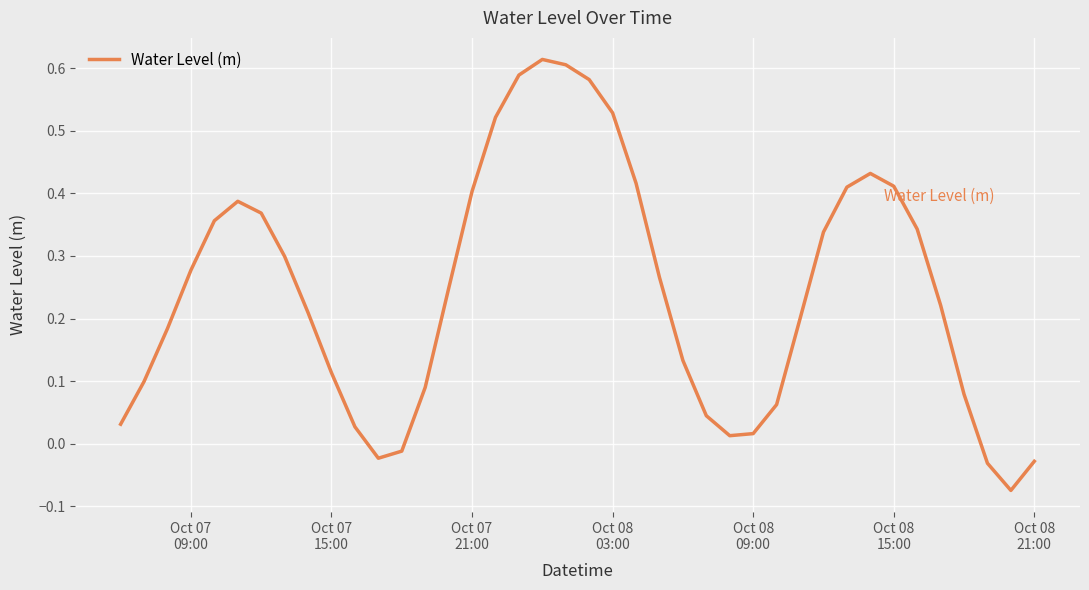

How many categories are shown in the chart?

40